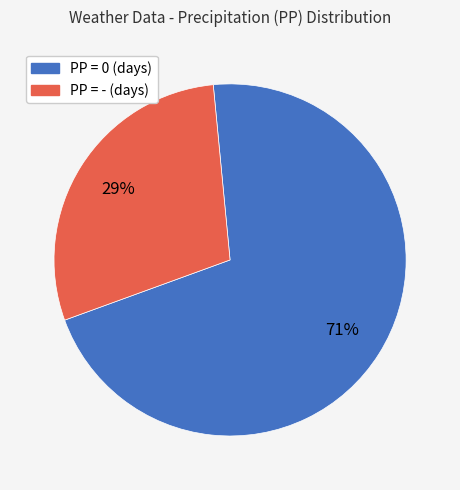

The PP = - slice represents 38% of the pie. True or false?

False